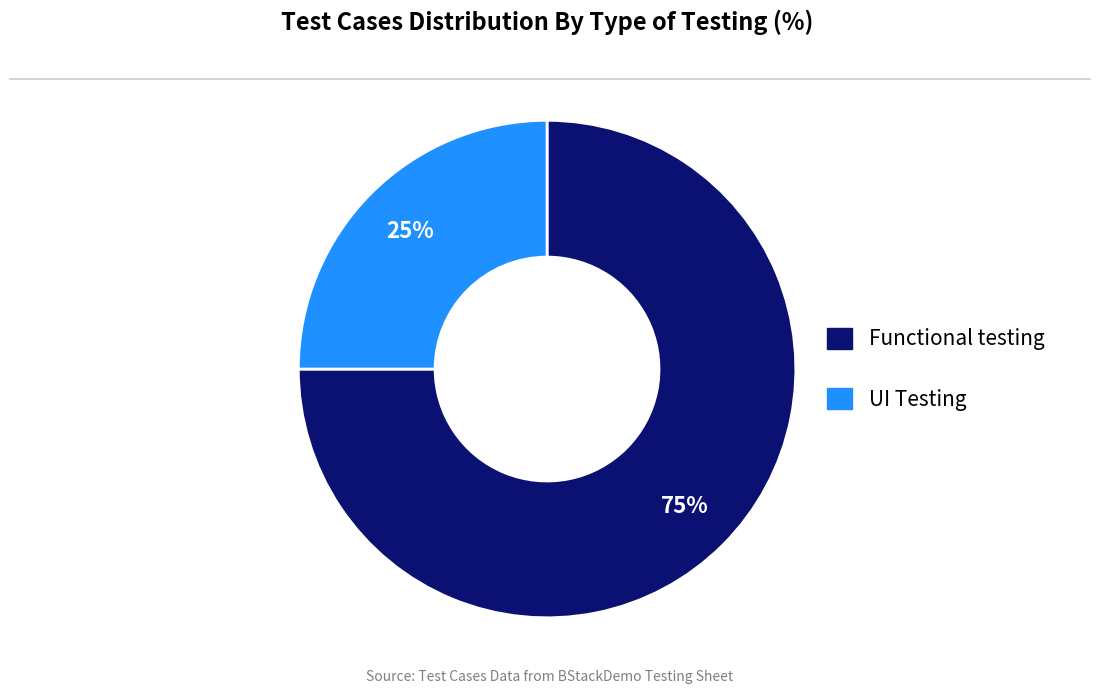

Approximately how many times larger is the value at UI Testing compared to Functional testing?

0.3